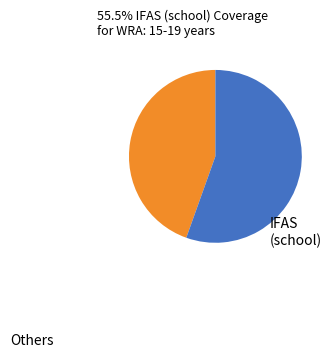

Is there a majority slice in this chart?

Yes